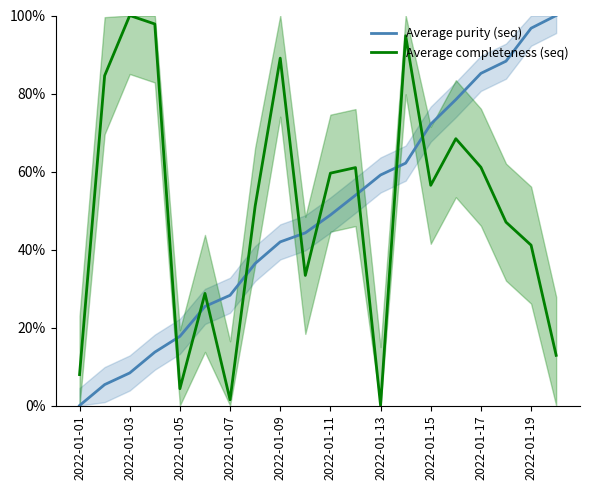

How many data points does each series have?

20